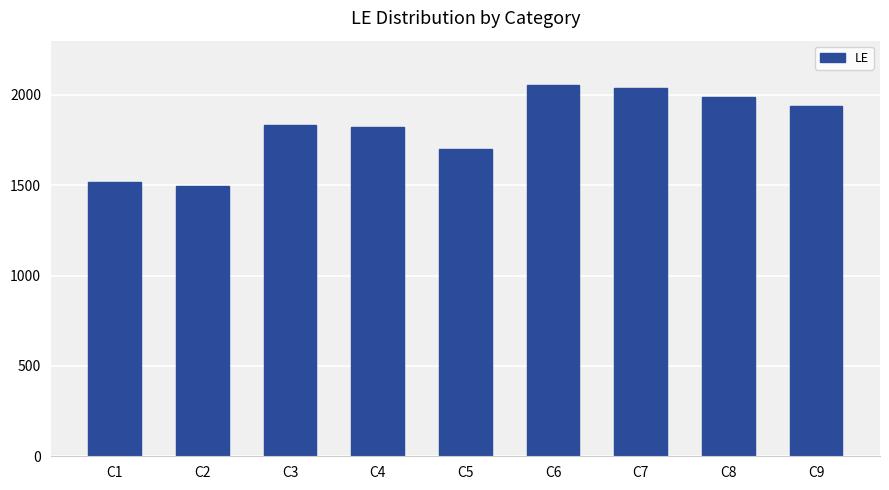

How many bars are there in total?

9